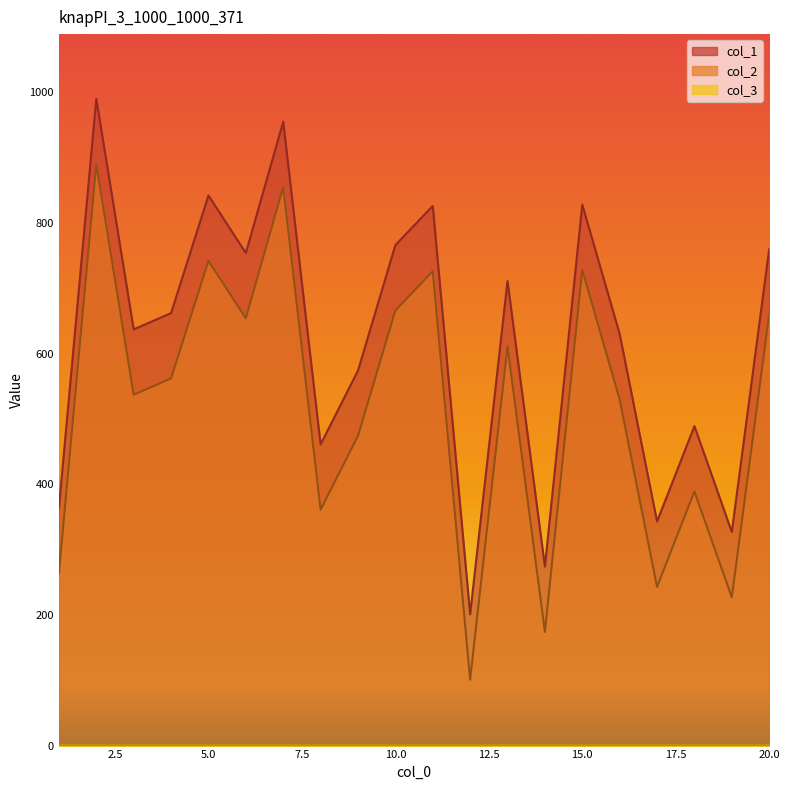

Which series has the largest total across all categories?

col_1